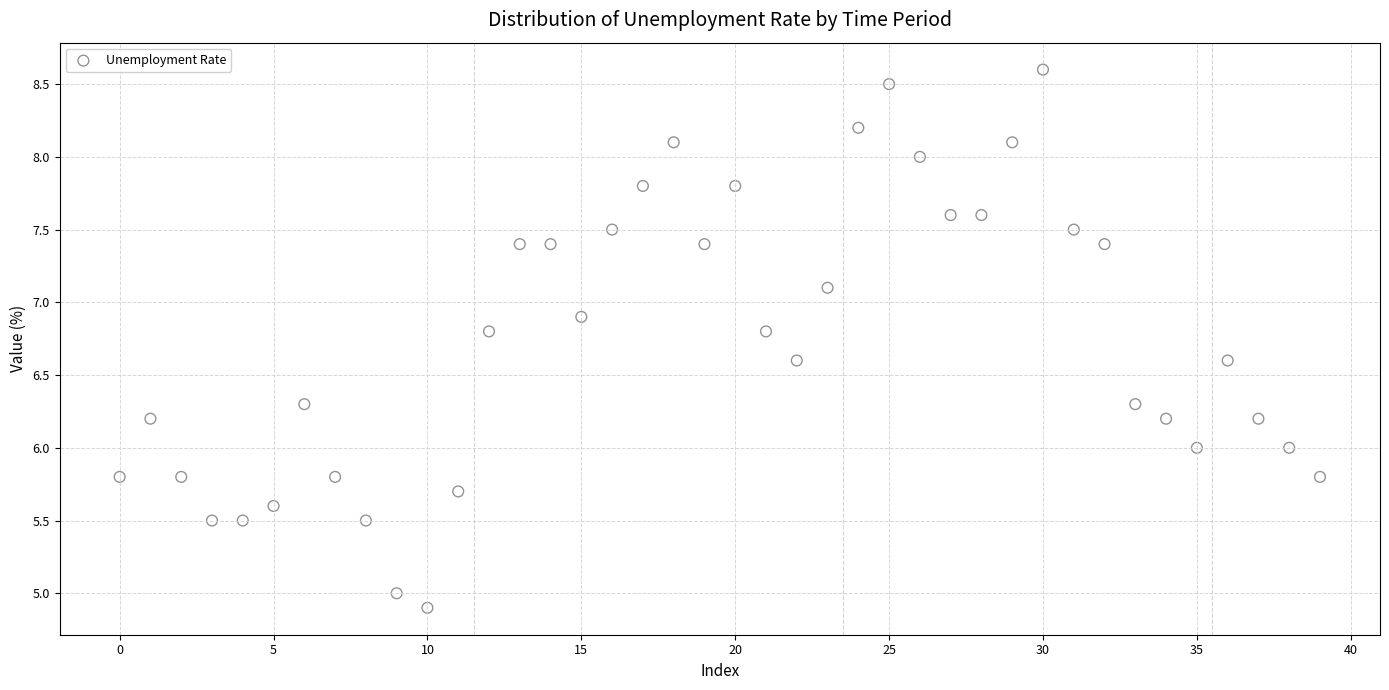

What is the range of Y values (max minus min)?

3.7